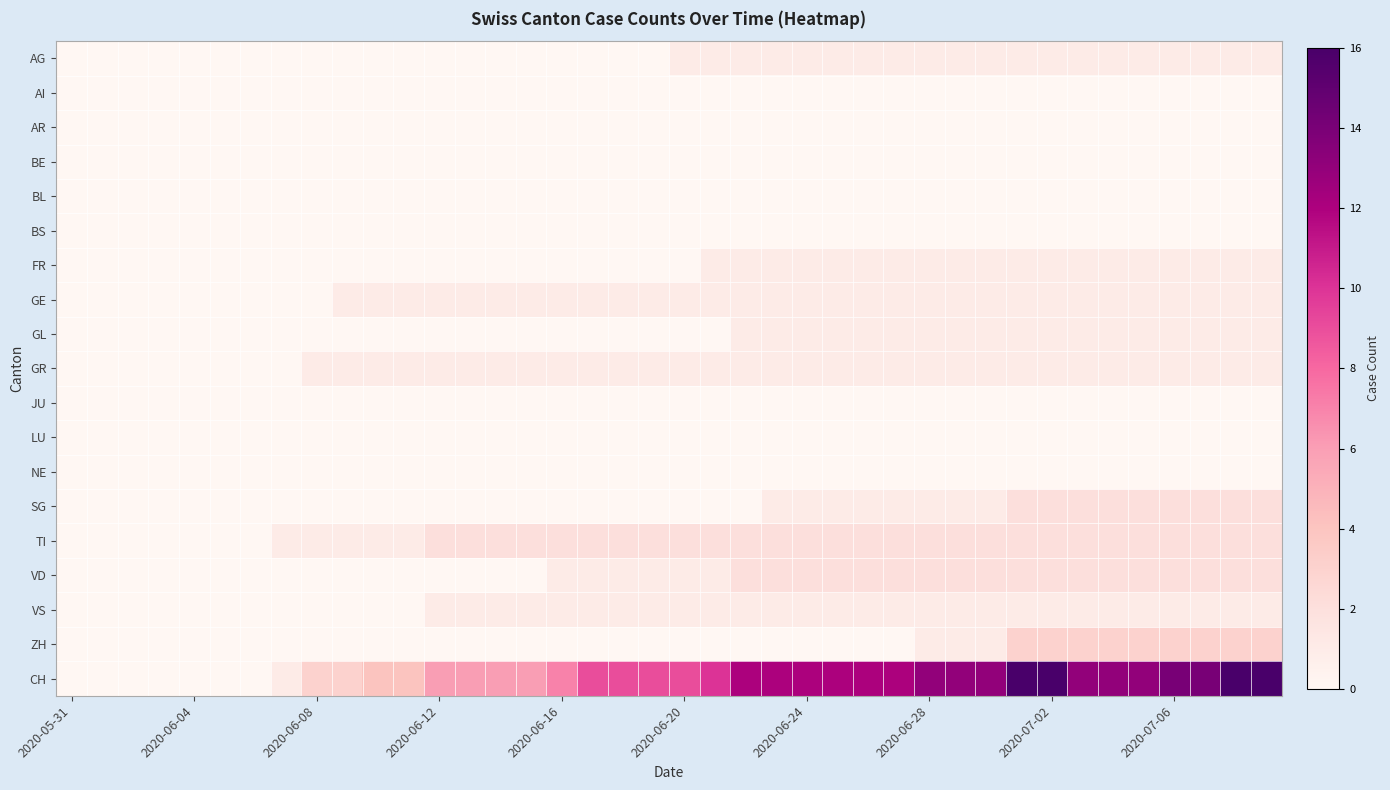

Count the number of categories in the chart.

40